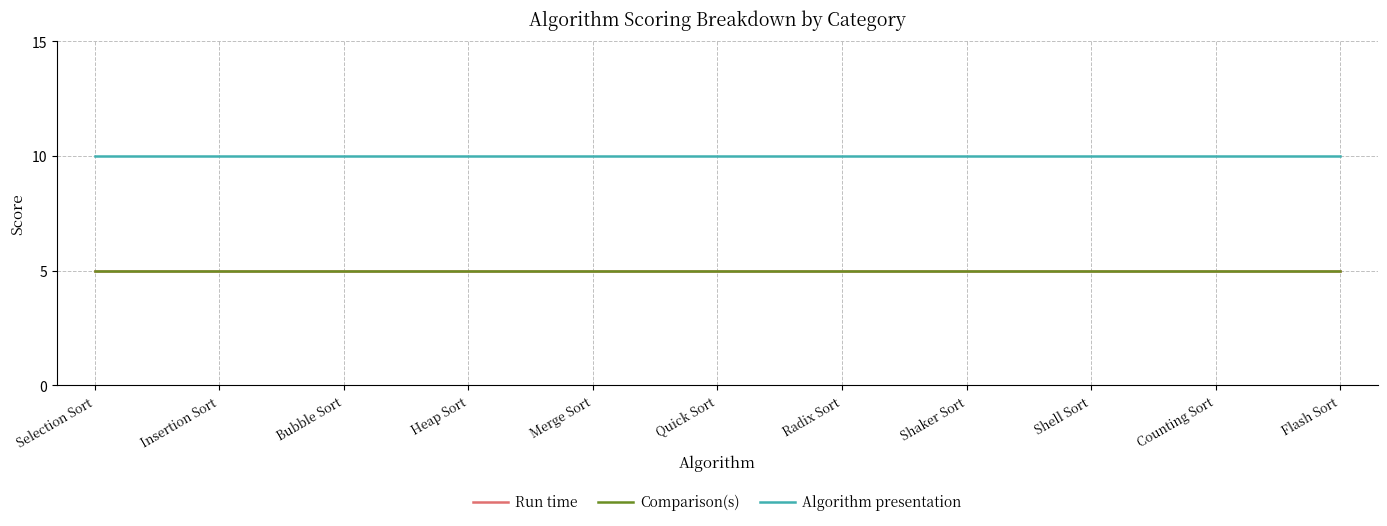

True or false: Algorithm presentation and Comparison(s) cross at least once.

False